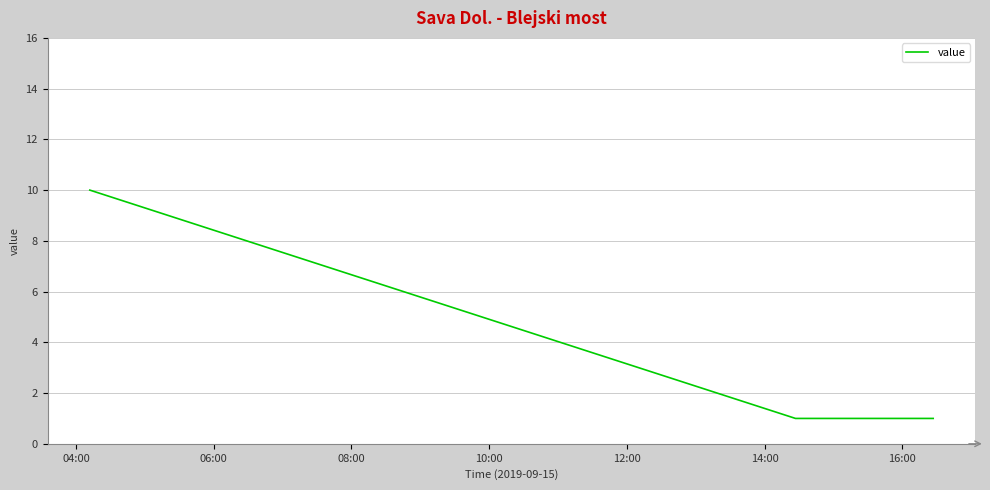

What is the sum of all values?

12